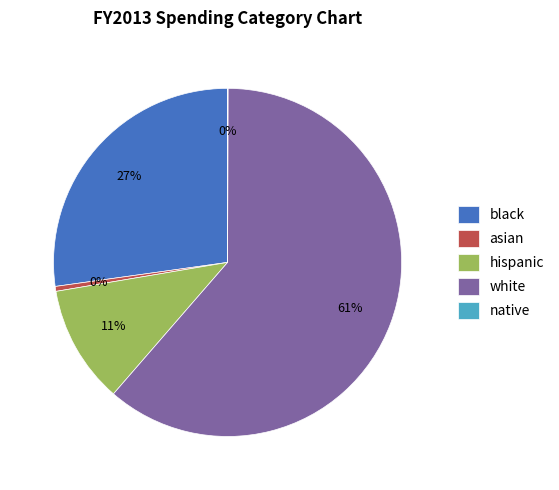

The white slice represents 72% of the pie. True or false?

False